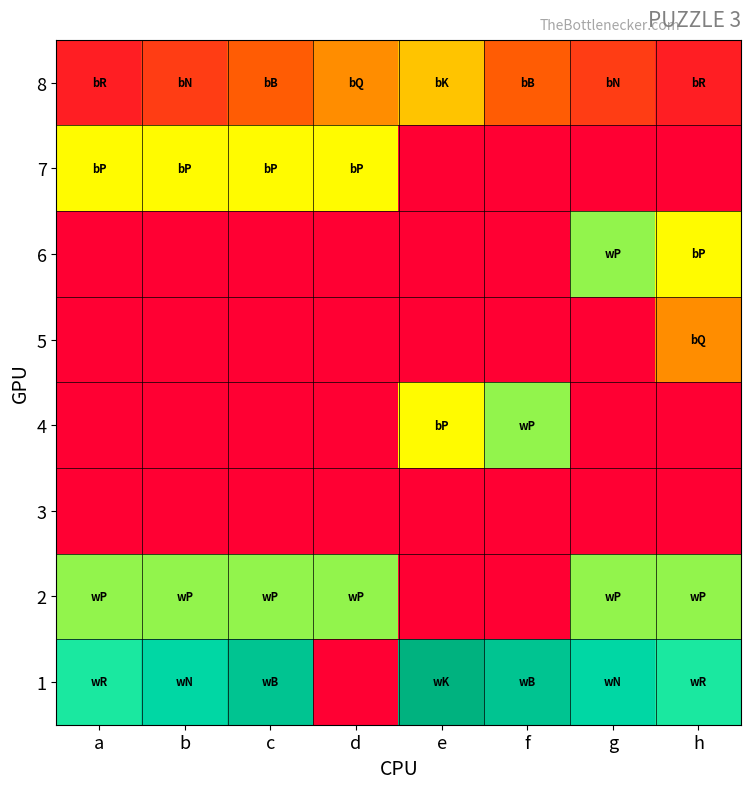

Between e and b, which is larger?

e